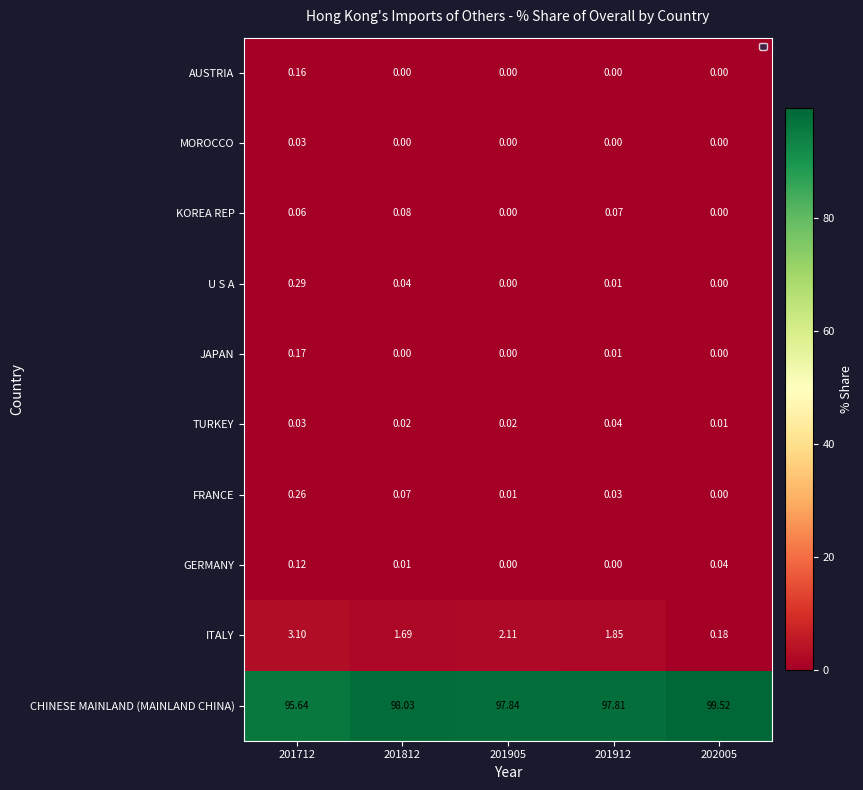

Rank the series by their maximum value, from lowest to highest.

MOROCCO, TURKEY, KOREA REP, GERMANY, AUSTRIA, JAPAN, FRANCE, U S A, ITALY, CHINESE MAINLAND (MAINLAND CHINA)